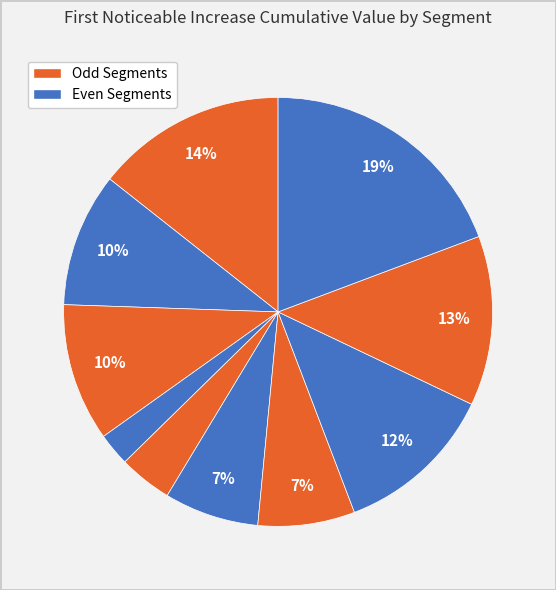

Count the number of slices in the pie.

10